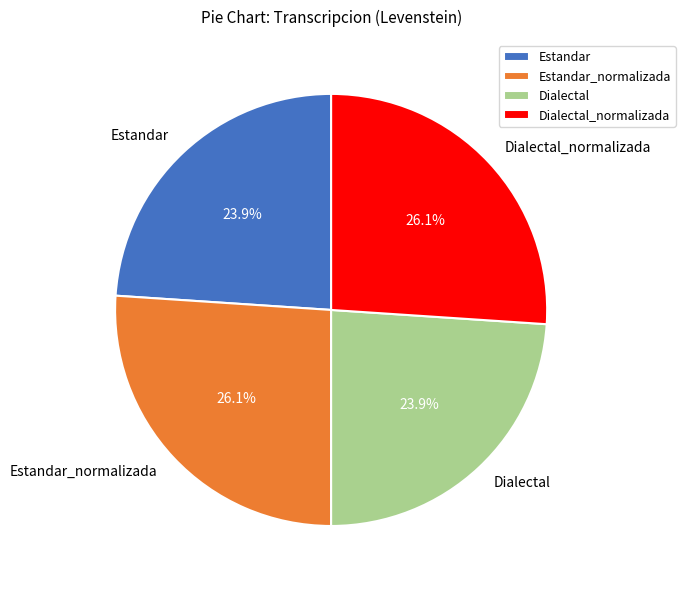

What is the total percentage of Estandar and Dialectal_normalizada?

50.0%